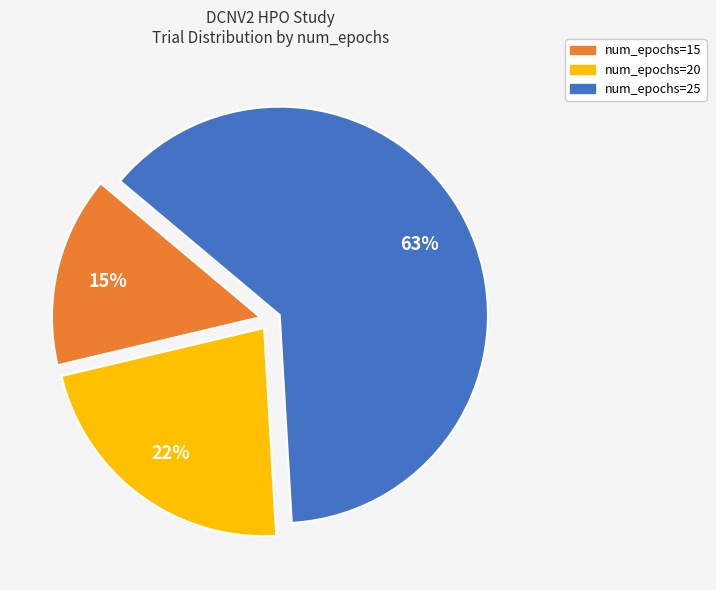

Is there a majority slice in this chart?

Yes